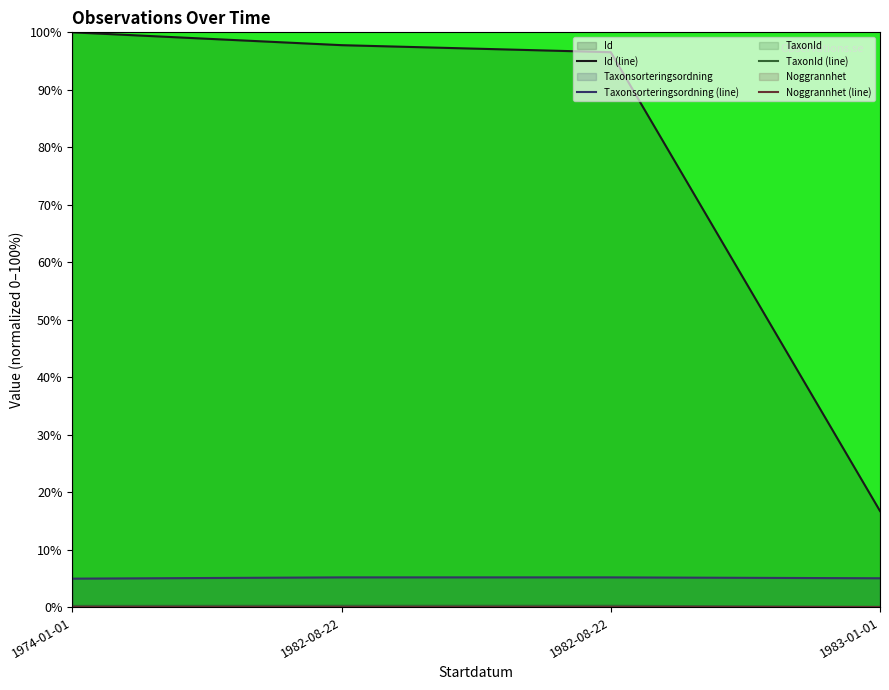

Between 1983-01-01 and 1974-01-01, which is larger?

1974-01-01